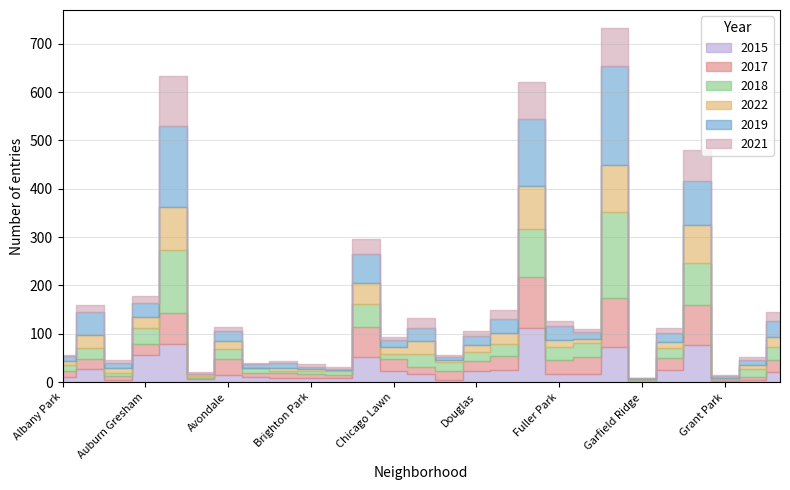

True or false: 2021 has a value of 5 at Douglas.

False